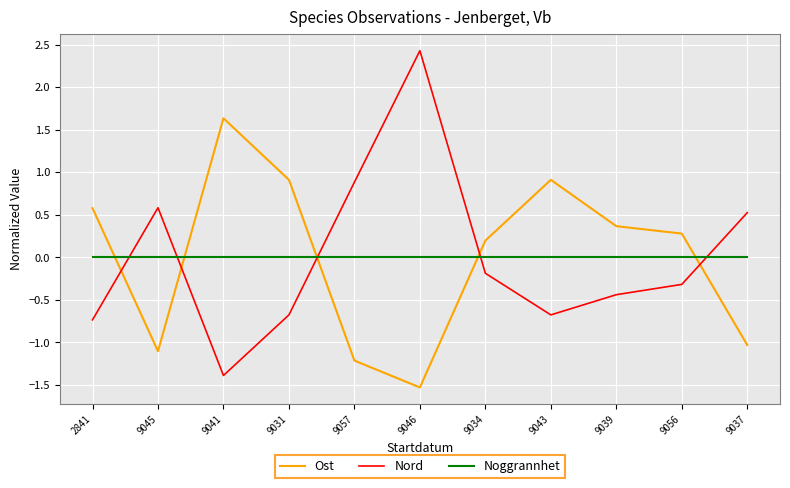

At which category is the sum across all series the highest?

9046